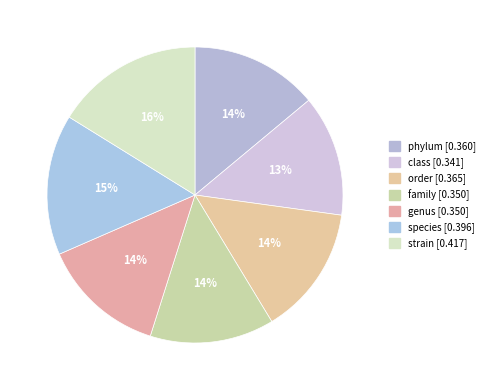

To the nearest percent, what is the difference between the largest and smallest slice percentages?

3%